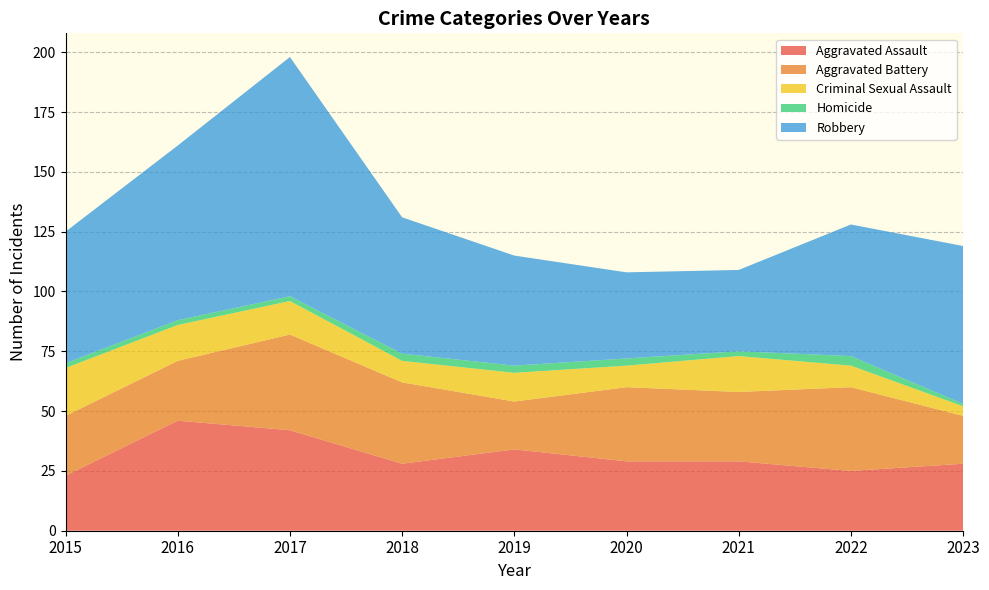

Reading left to right, what are all the values shown in this chart?

Aggravated Assault: 2015=23	2016=46	2017=42	2018=28	2019=34	2020=29	2021=29	2022=25	2023=28
Aggravated Battery: 2015=25	2016=25	2017=40	2018=34	2019=20	2020=31	2021=29	2022=35	2023=20
Criminal Sexual Assault: 2015=20	2016=15	2017=14	2018=9	2019=12	2020=9	2021=15	2022=9	2023=4
Homicide: 2015=2	2016=2	2017=2	2018=3	2019=3	2020=3	2021=2	2022=4	2023=1
Robbery: 2015=55	2016=73	2017=100	2018=57	2019=46	2020=36	2021=34	2022=55	2023=66